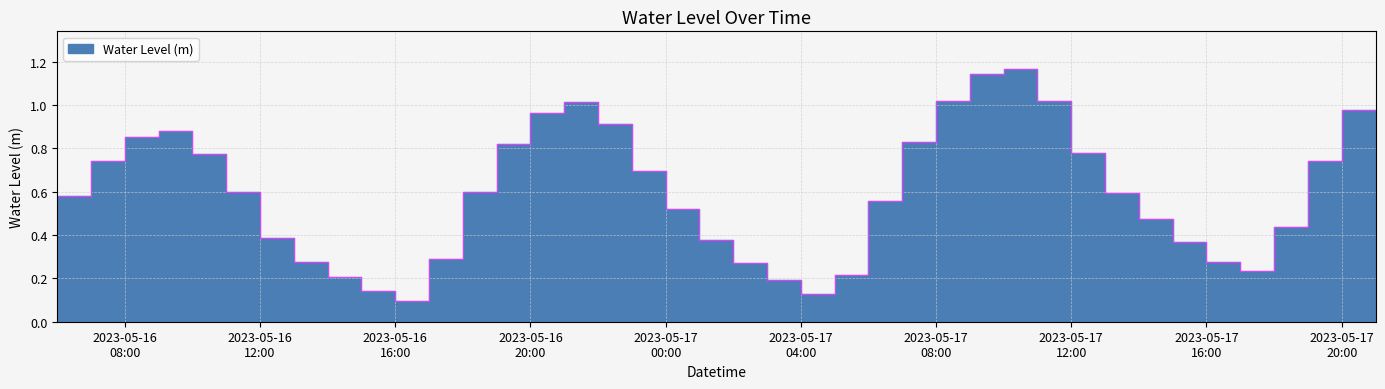

What is the difference between the values at 2023-05-16 19:00:00 and 2023-05-17 03:00:00?

0.3